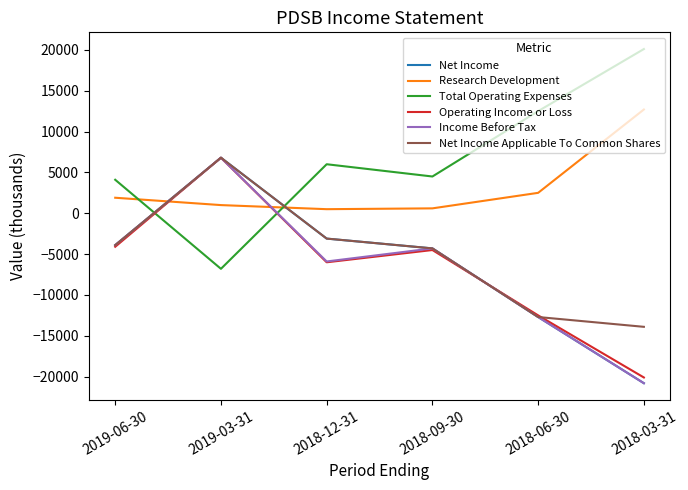

The value of Net Income at 2018-03-31 is -20800. True or false?

True